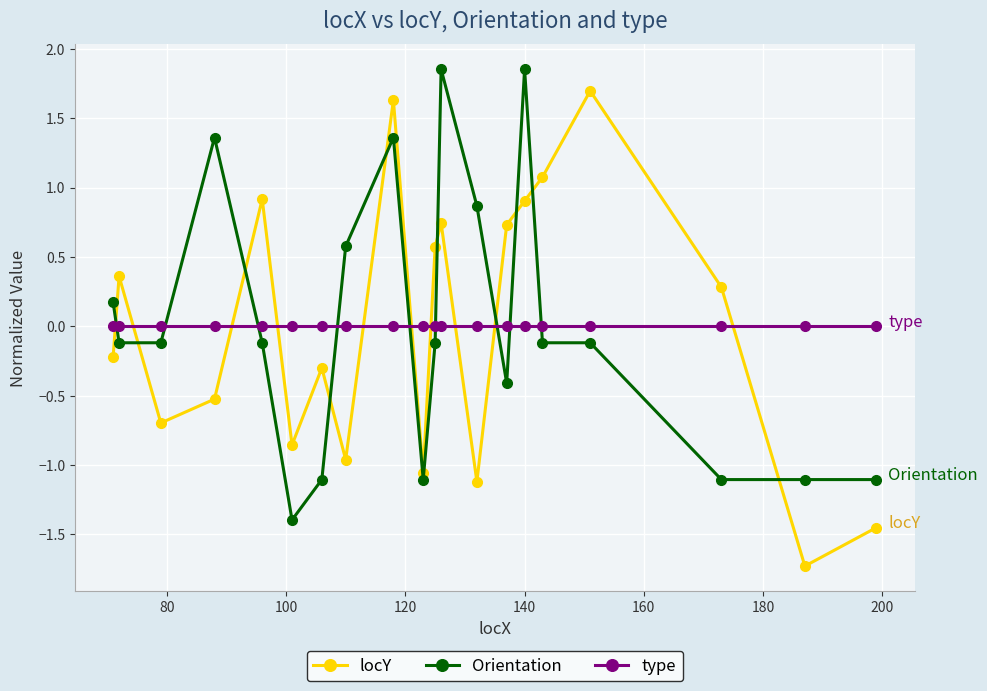

What is the maximum value for locY?

1.7